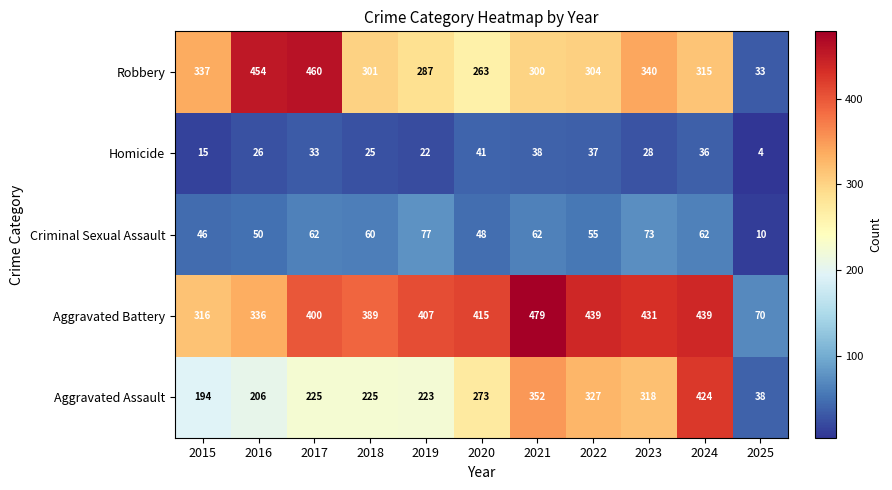

What is the difference between the Aggravated Battery values at 2018 and 2025?

319